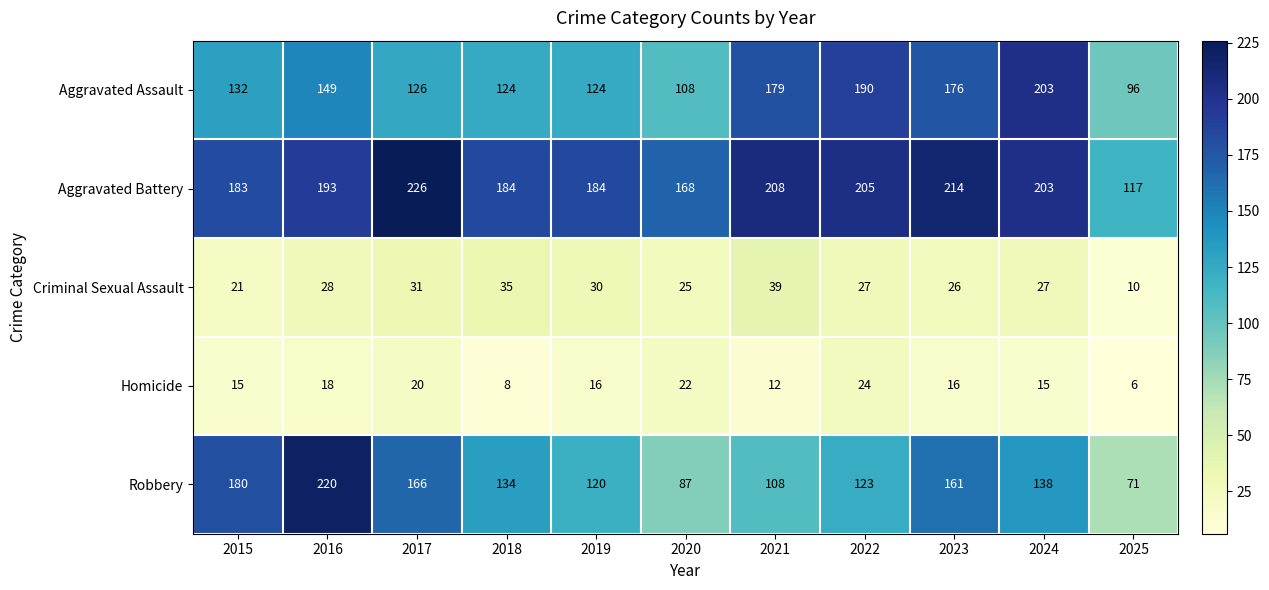

What is the greatest value displayed?

226